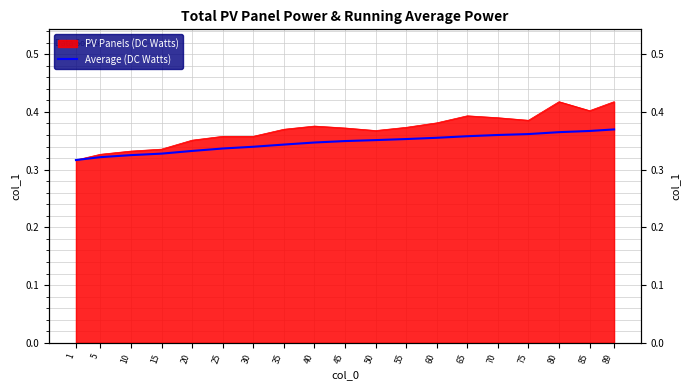

Reading left to right, what are all the values shown in this chart?

1=0.3	5=0.3	10=0.3	15=0.3	20=0.3	25=0.3	30=0.3	35=0.3	40=0.3	45=0.3	50=0.4	55=0.4	60=0.4	65=0.4	70=0.4	75=0.4	80=0.4	85=0.4	89=0.4